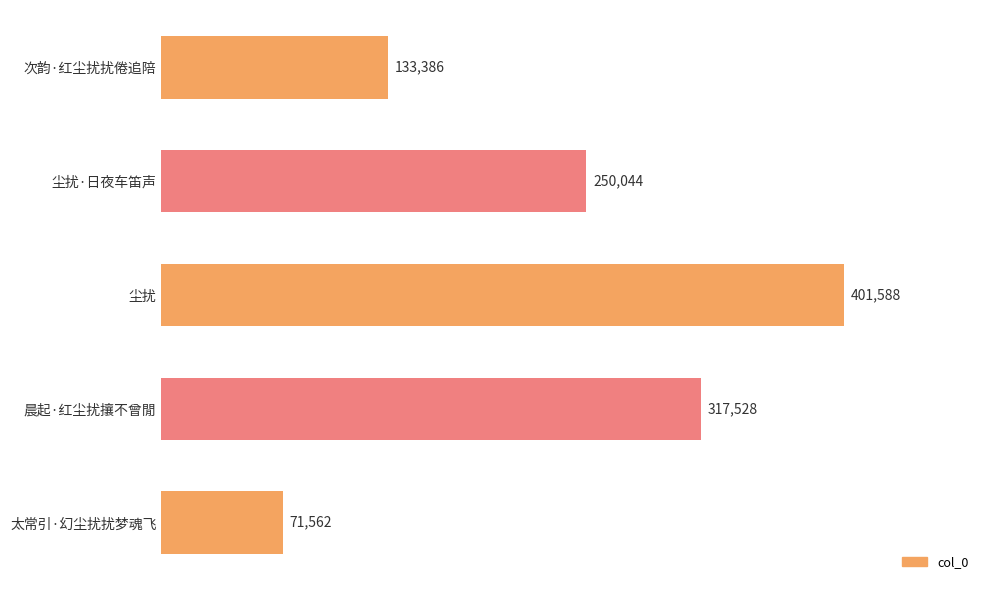

Reading top to bottom, transcribe all the data shown in this chart.

133386	250044	401588	317528	71562